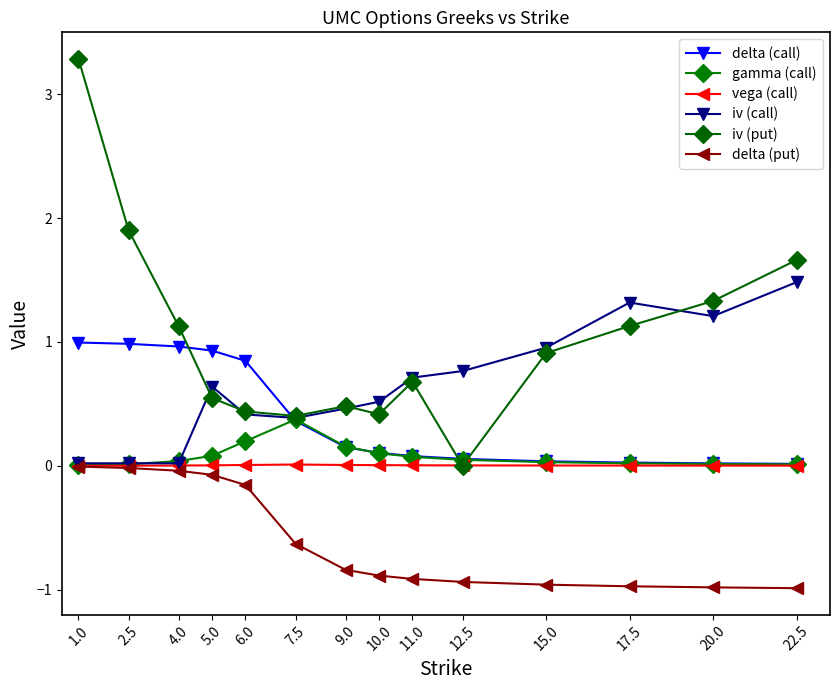

The value of delta (put) at 12.5 is -0.6. True or false?

False